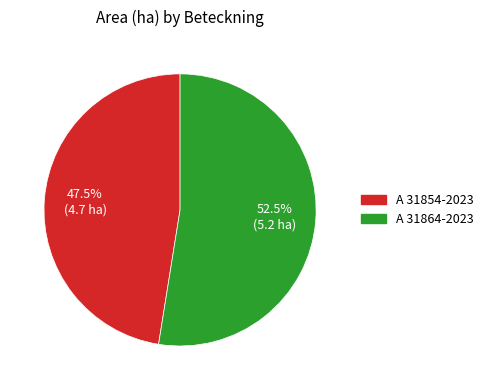

Count the number of slices in the pie.

2